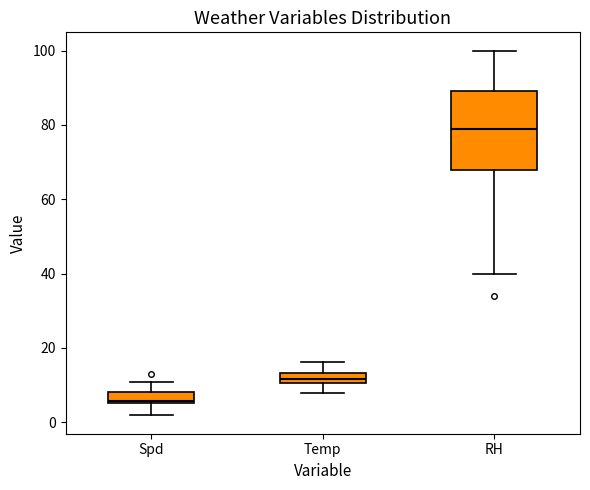

Which box is the tallest, from its lower edge to its upper edge?

RH